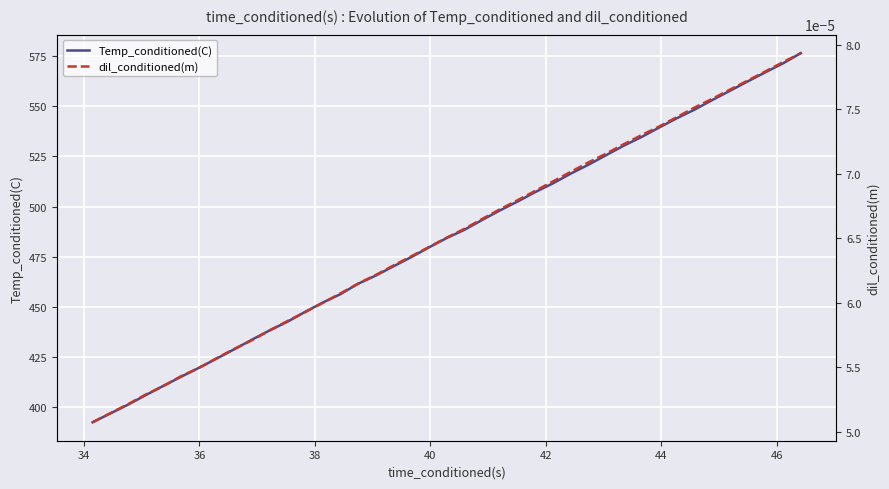

How many series are shown in this chart?

2